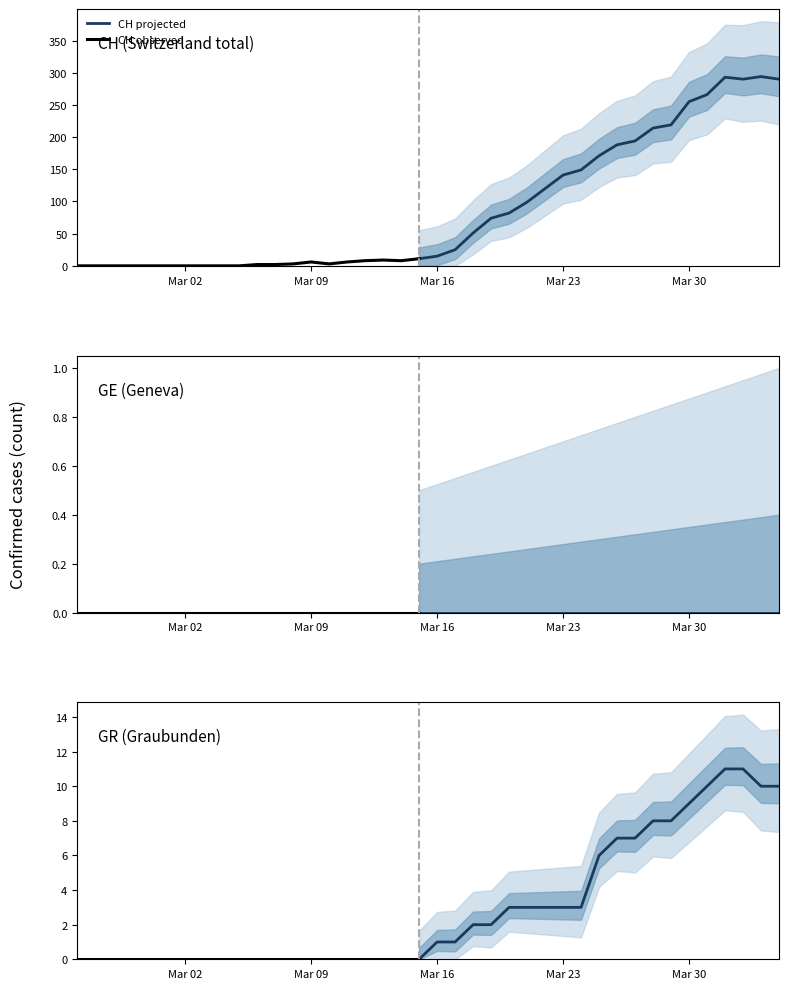

Which series has the largest range (max minus min)?

CH